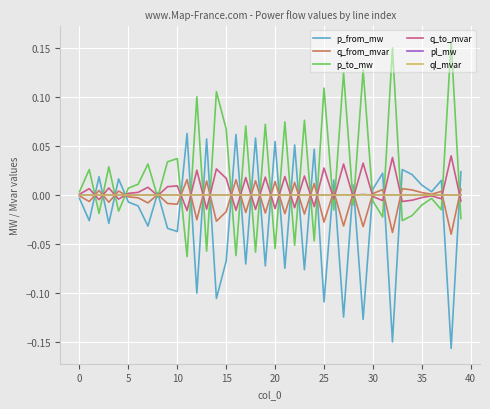

True or false: p_to_mw and p_from_mw cross at least once.

True